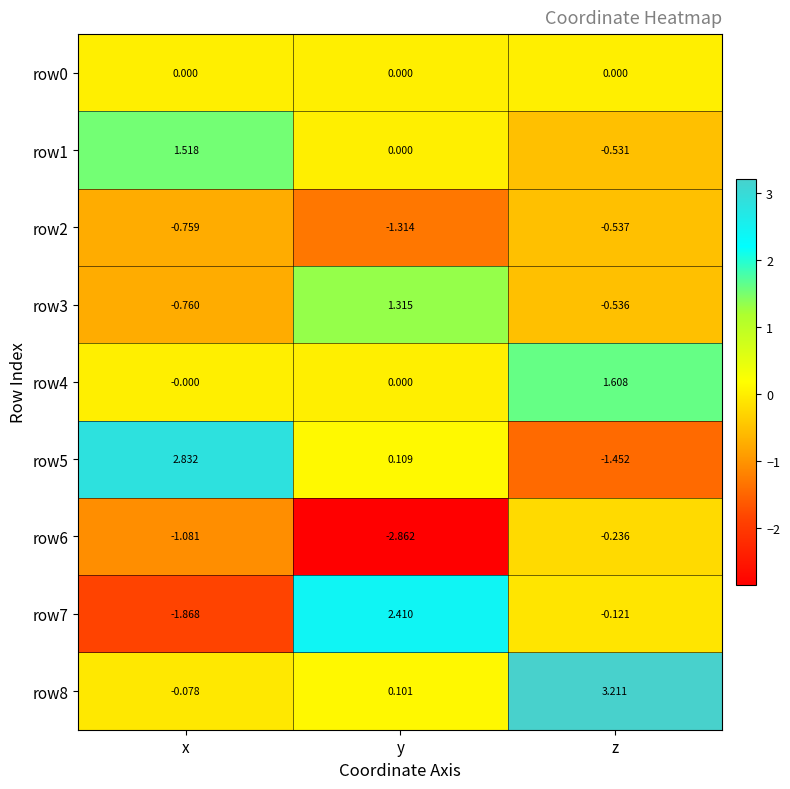

At which label is row1 closest to 0?

y